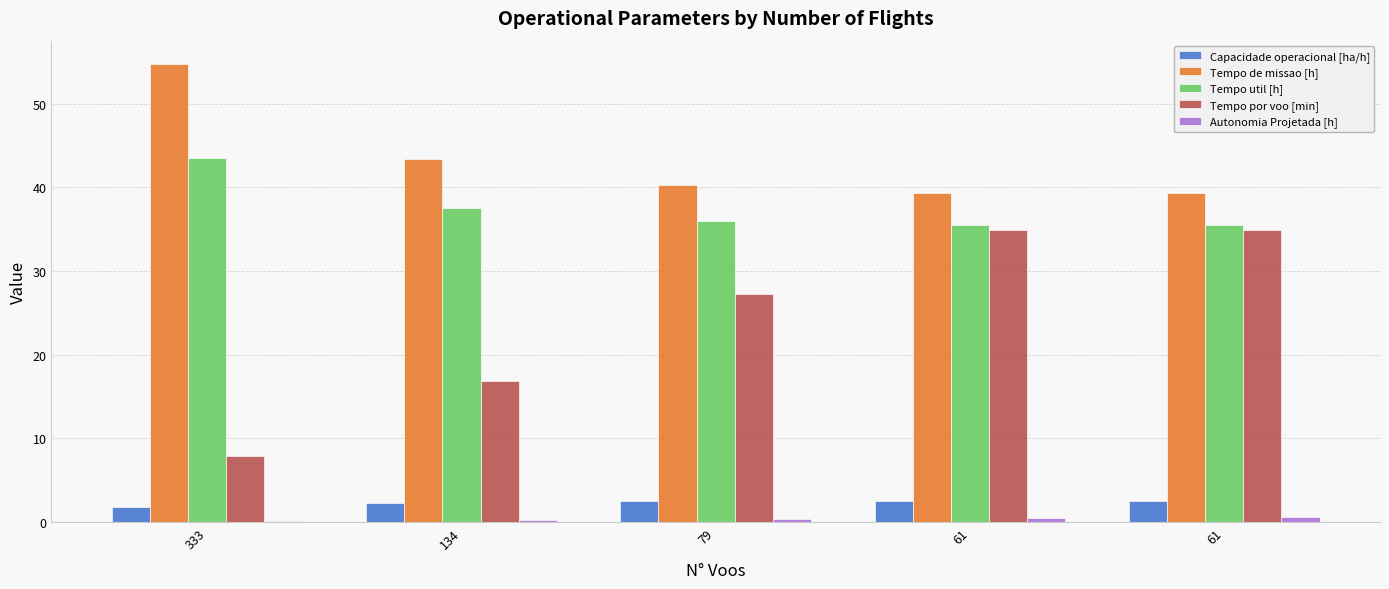

What is the difference between the Tempo por voo [min] values at 134 and 333?

9.0